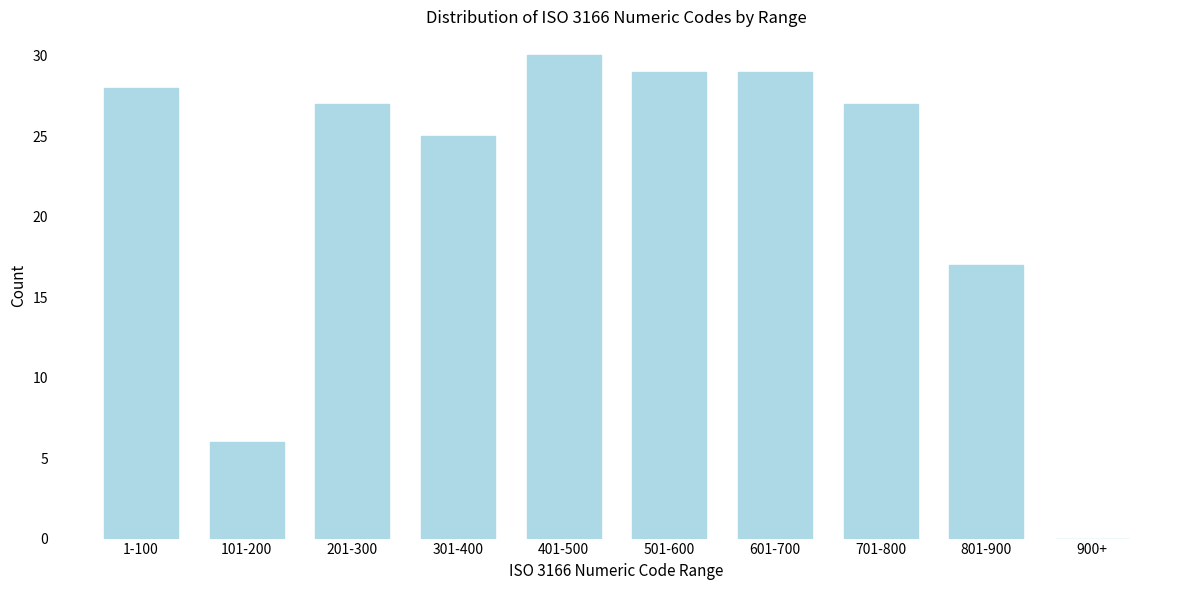

Reading left to right, transcribe all the data shown in this chart.

1-100=28	101-200=6	201-300=27	301-400=25	401-500=30	501-600=29	601-700=29	701-800=27	801-900=17	900+=0